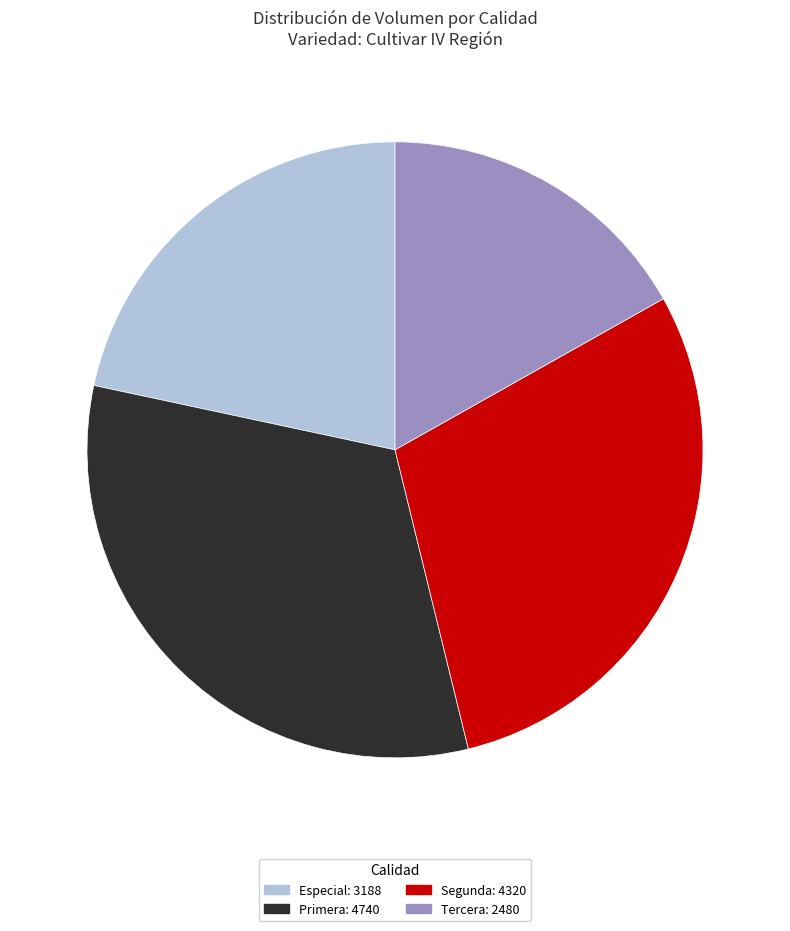

Combined, do Especial: 3188 and Tercera: 2480 account for over 50%?

No